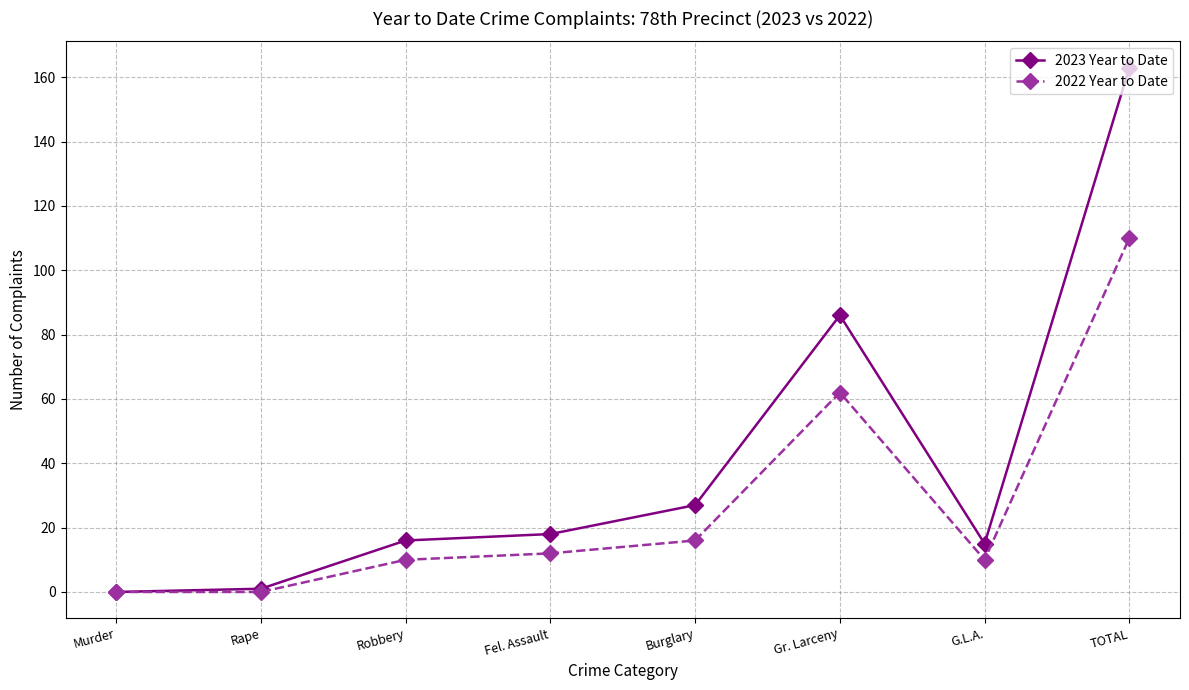

Which series has the largest range (max minus min)?

2023 Year to Date